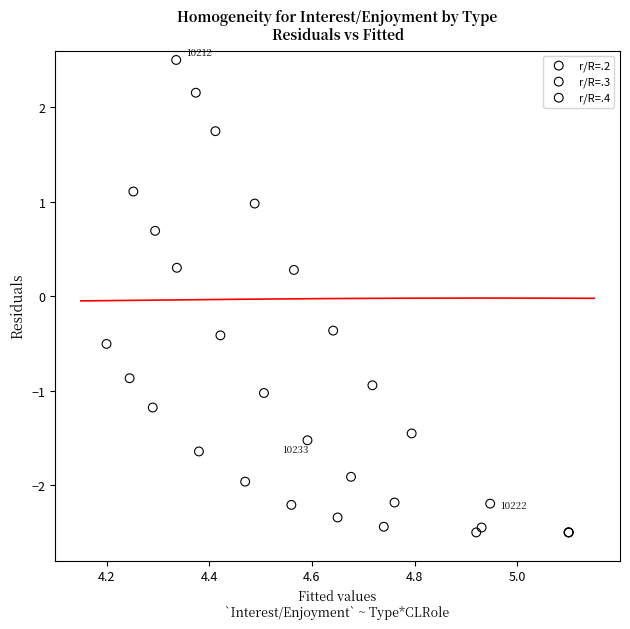

Which series contains the highest Y value?

r/R=.2